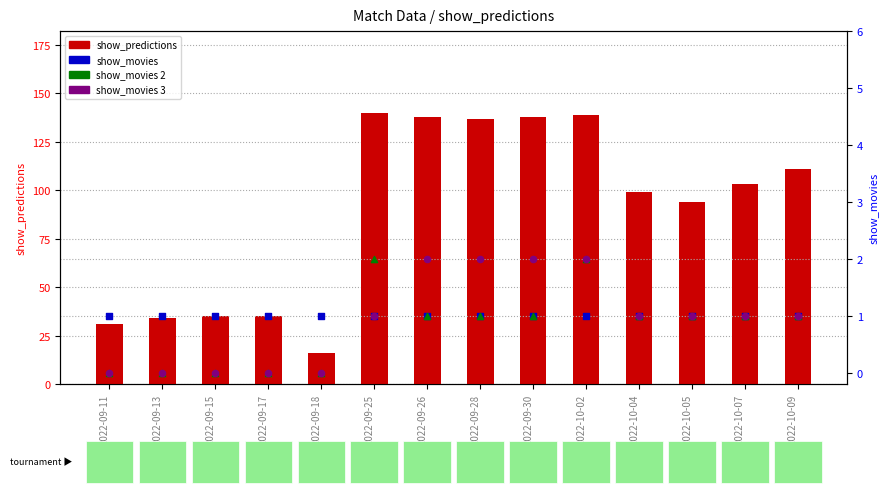

Which series has the widest spread of Y values?

show_predictions